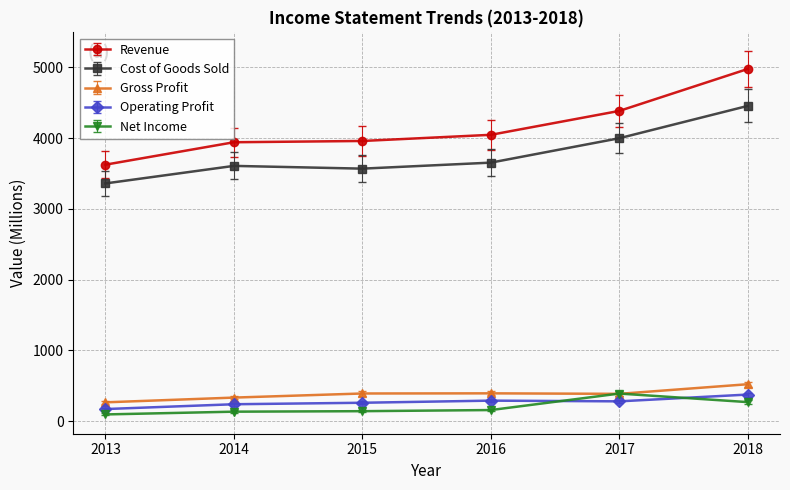

The value of Revenue at 2017 is 1252. True or false?

False